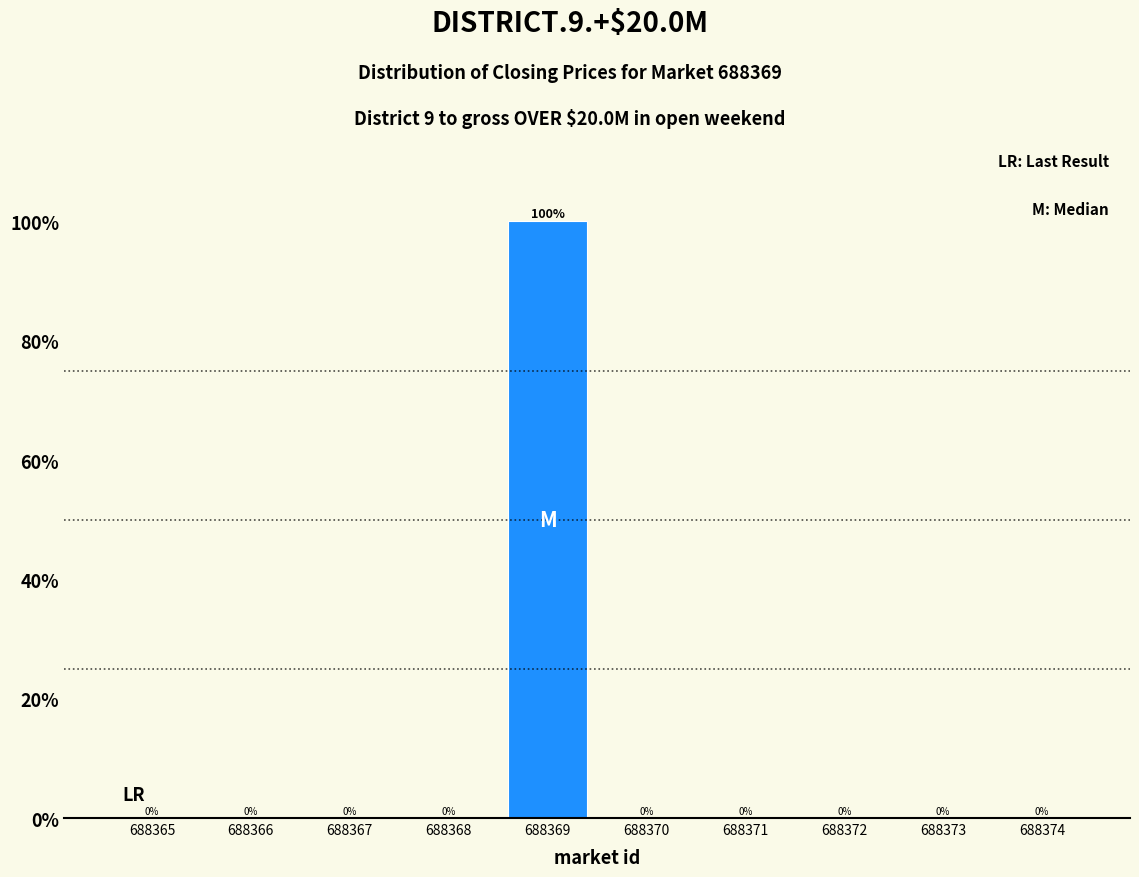

Reading left to right, list all the values displayed in this chart.

688365=0	688366=0	688367=0	688368=0	688369=100	688370=0	688371=0	688372=0	688373=0	688374=0